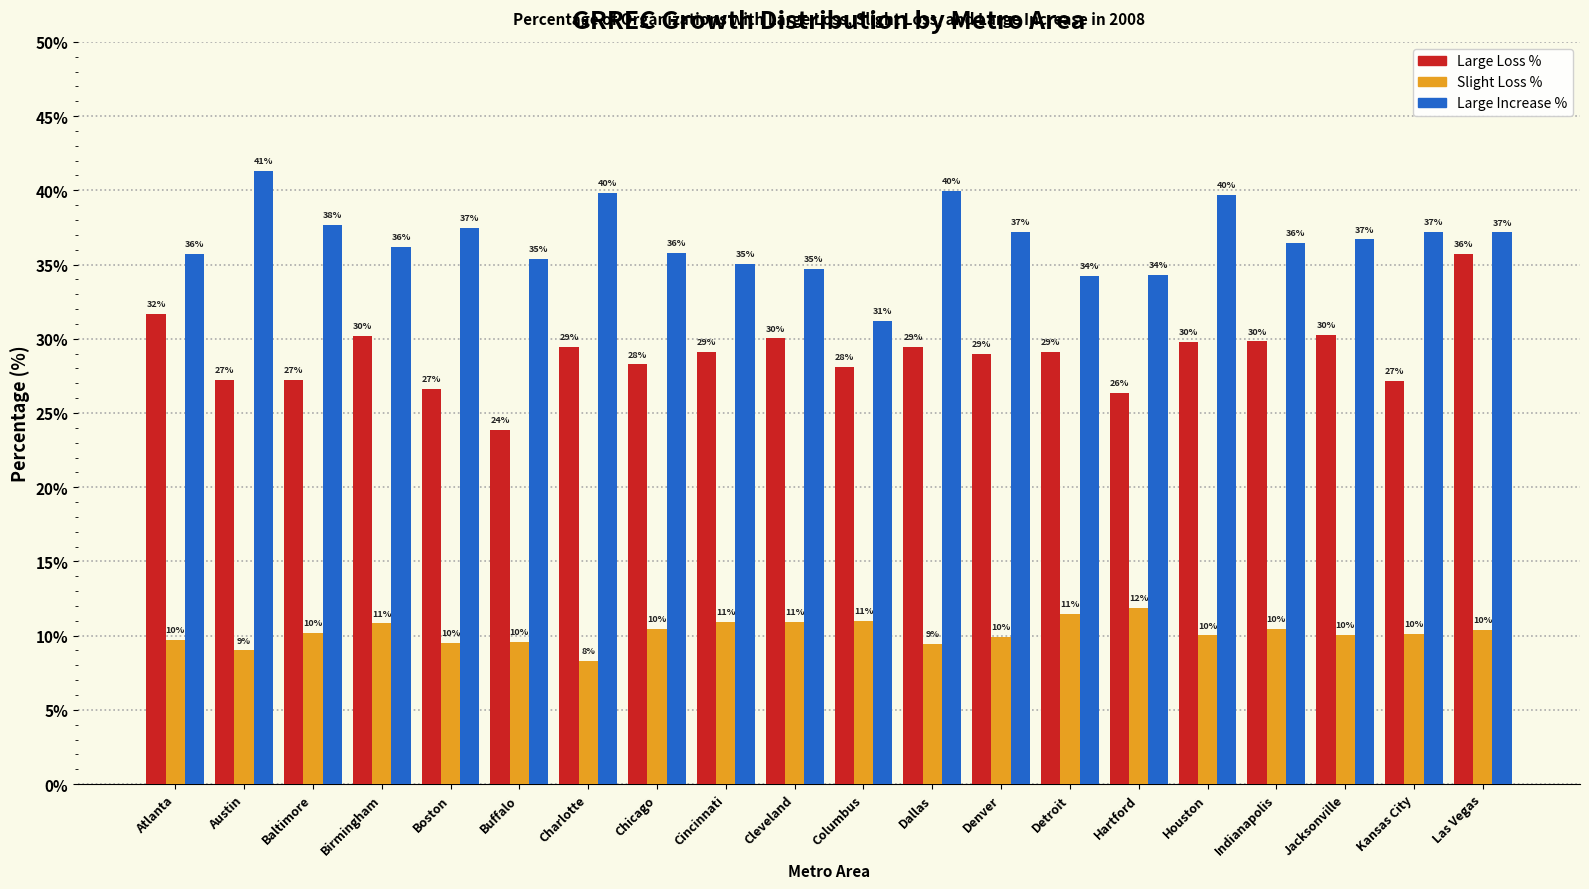

The Large Increase % series shows 14.8 at Houston. True or false?

False